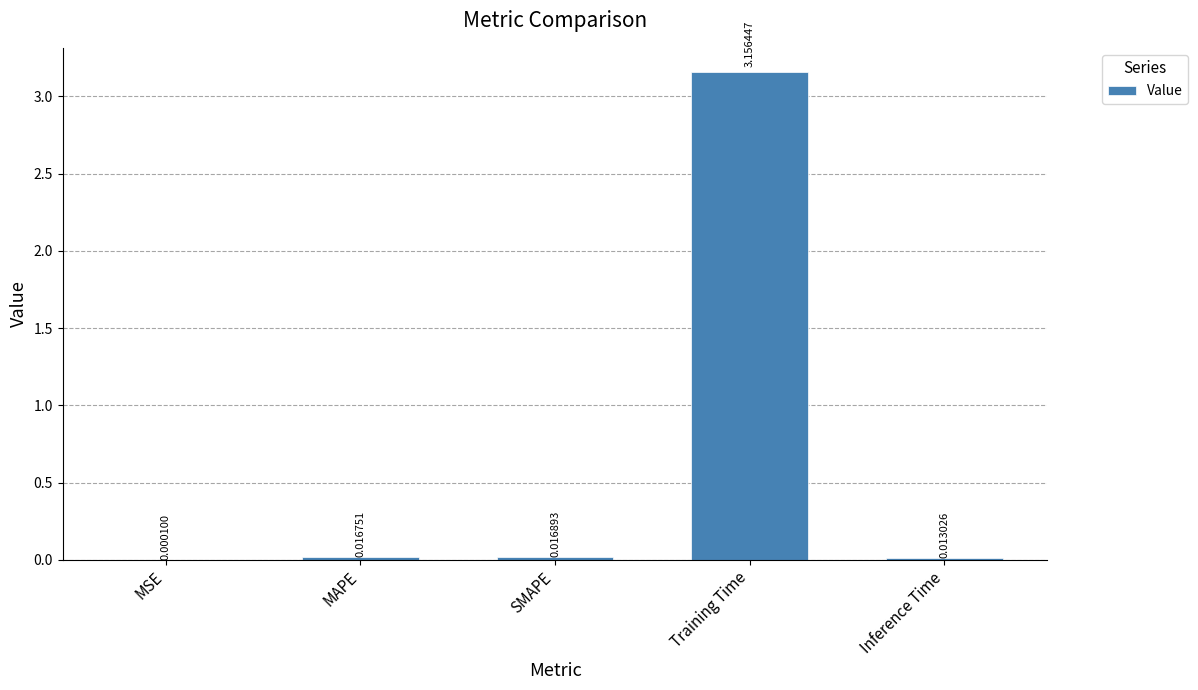

Where is the data nearest to the value 1?

SMAPE